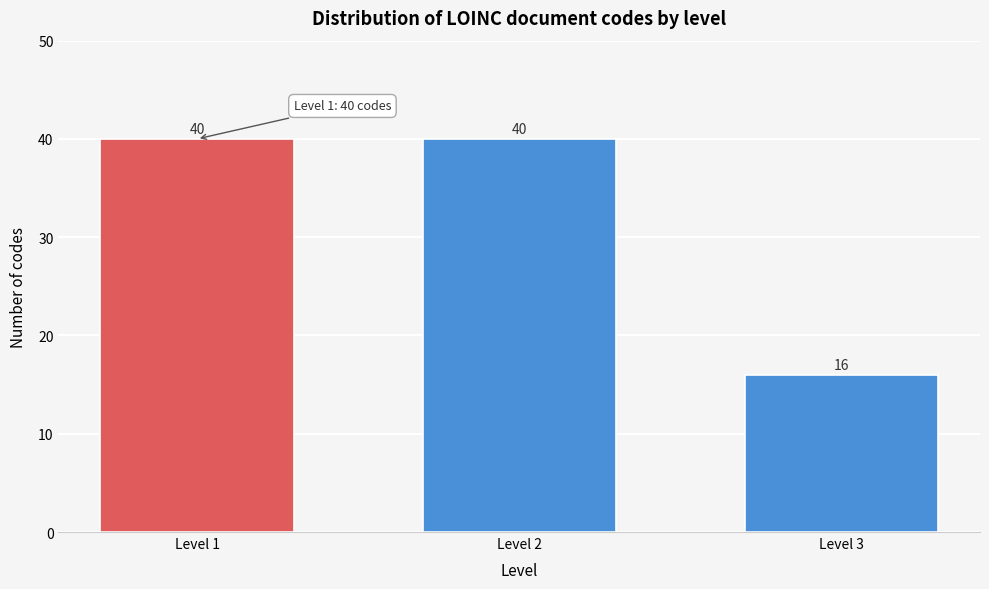

Reading right to left, transcribe all the data shown in this chart.

16	40	40